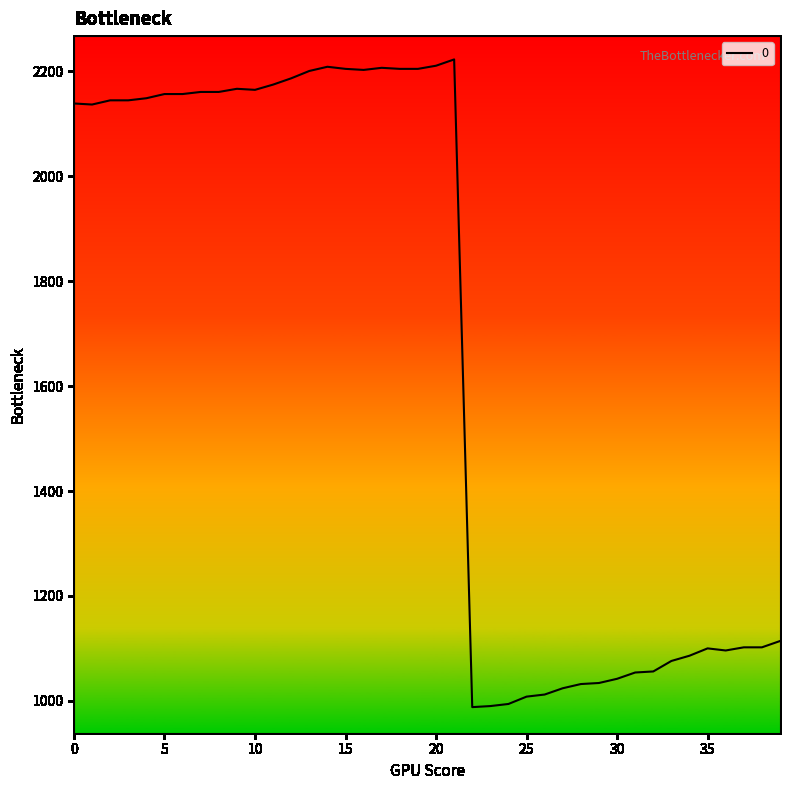

What is the difference between the maximum and minimum values?

1235